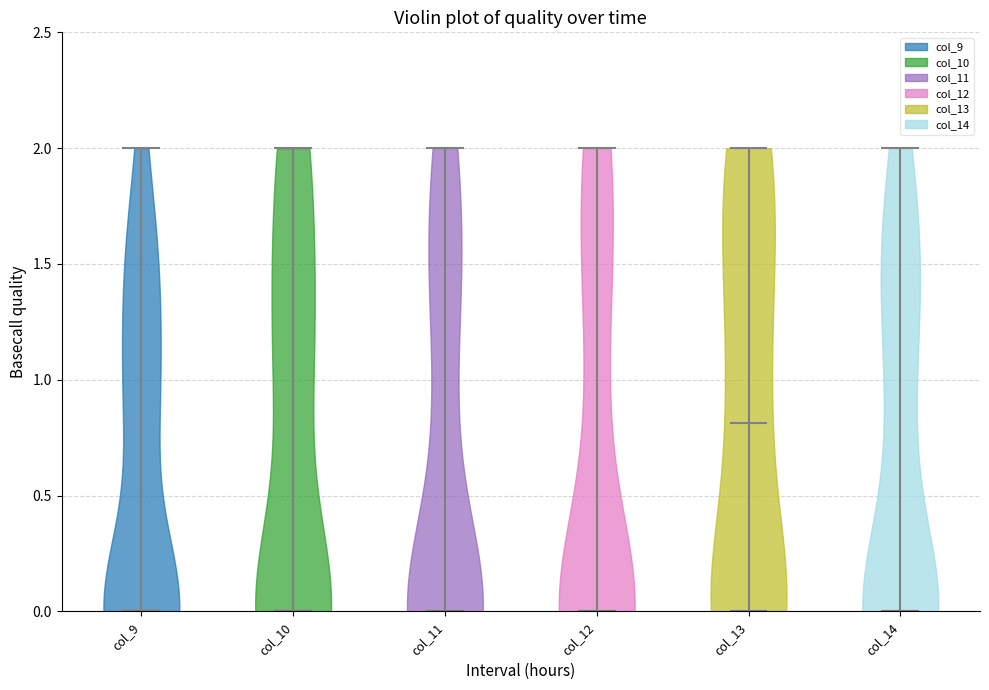

Reading left to right, read every violin against the y-axis: where its median line is, and the lowest and highest points it reaches. The values are not printed on the chart, so give them approximately, as read against the axis.

col_9: median line 0.0, lowest point 0.0, highest point 2.0
col_10: median line 0.0, lowest point 0.0, highest point 2.0
col_11: median line 0.0, lowest point 0.0, highest point 2.0
col_12: median line 0.0, lowest point 0.0, highest point 2.0
col_13: median line 0.8, lowest point 0.0, highest point 2.0
col_14: median line 0.0, lowest point 0.0, highest point 2.0